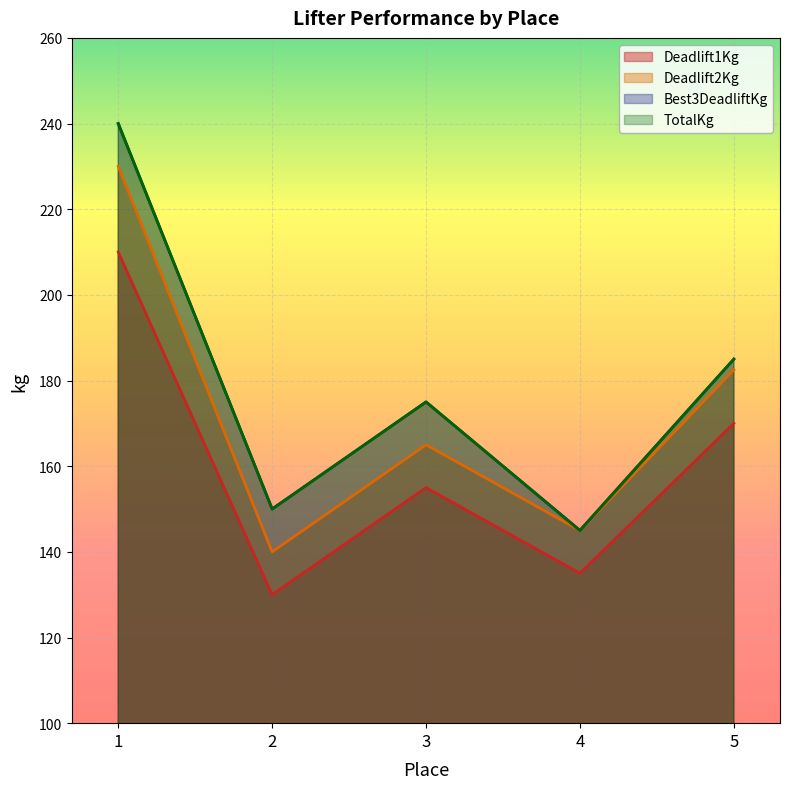

True or false: TotalKg and Deadlift2Kg intersect in this chart.

False